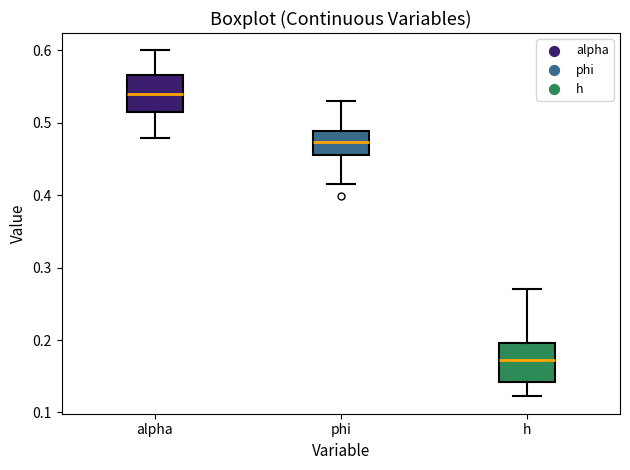

Where does the upper whisker of the box for phi end on the y-axis? The values are not printed on the chart, so give them approximately, as read against the axis.

0.53